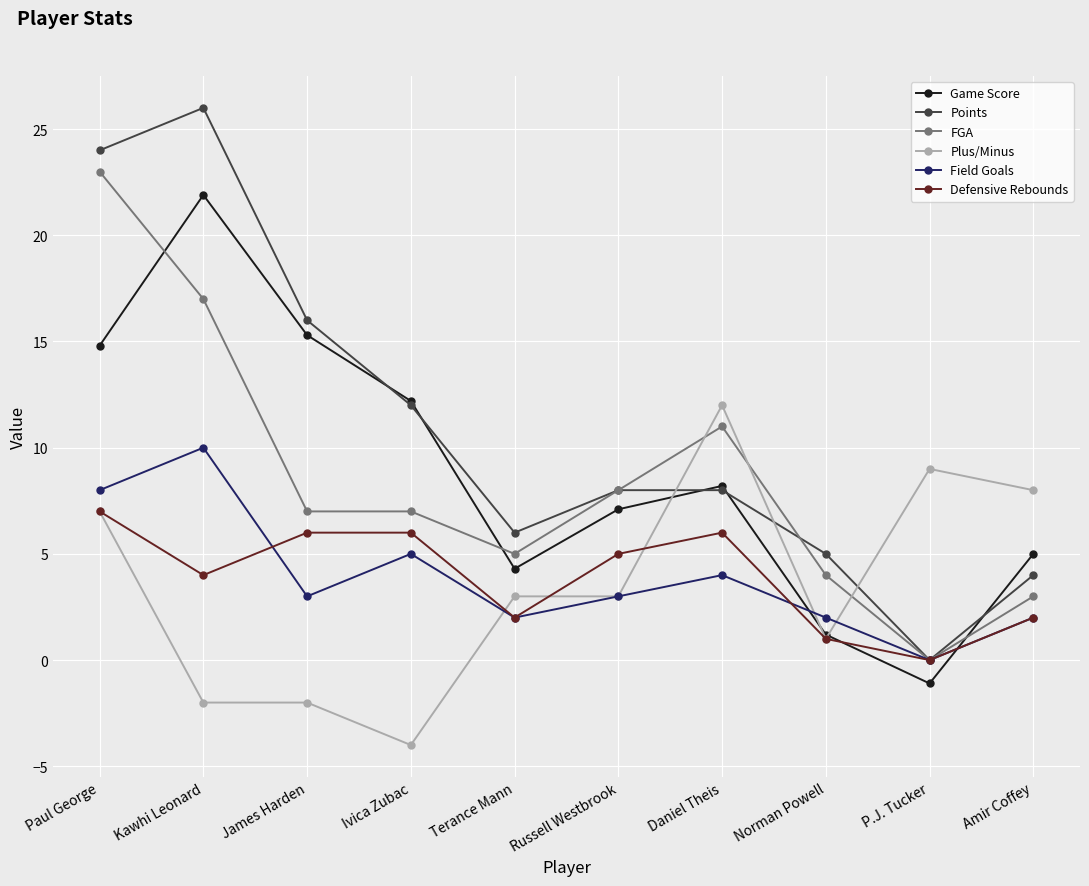

Which series has the largest range (max minus min)?

Points